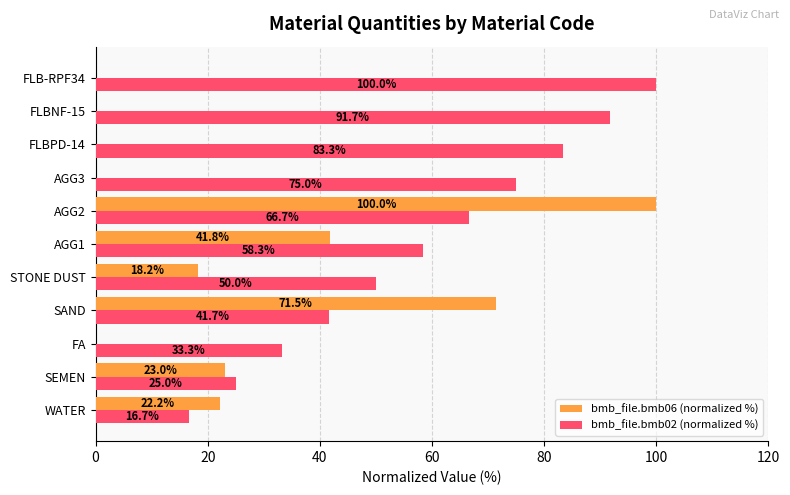

Is it true that bmb_file.bmb06 (normalized %) equals 30.7 at STONE DUST?

False